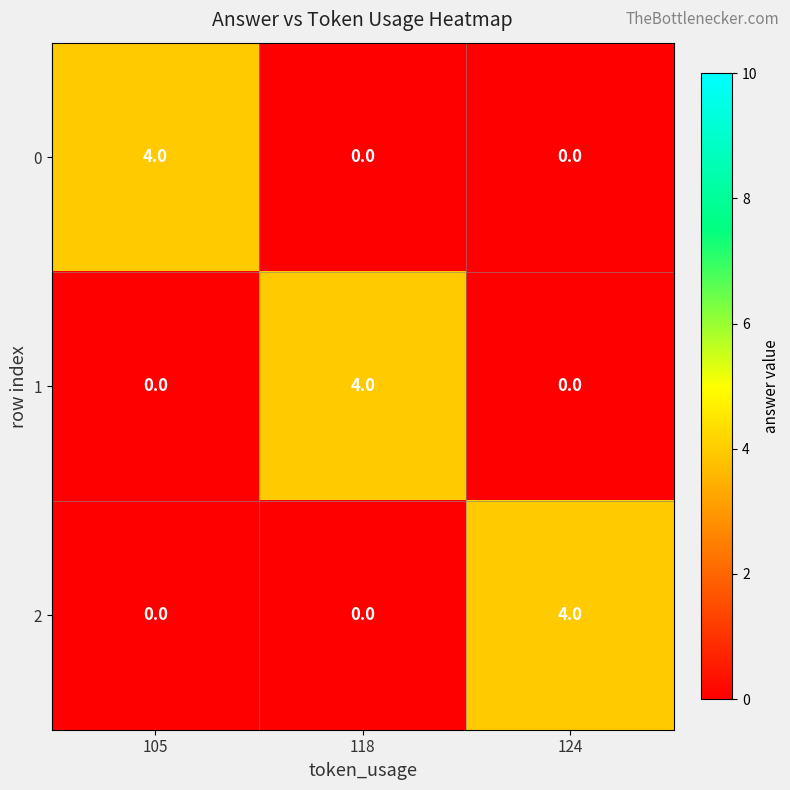

What is the total value across all series at 105?

4